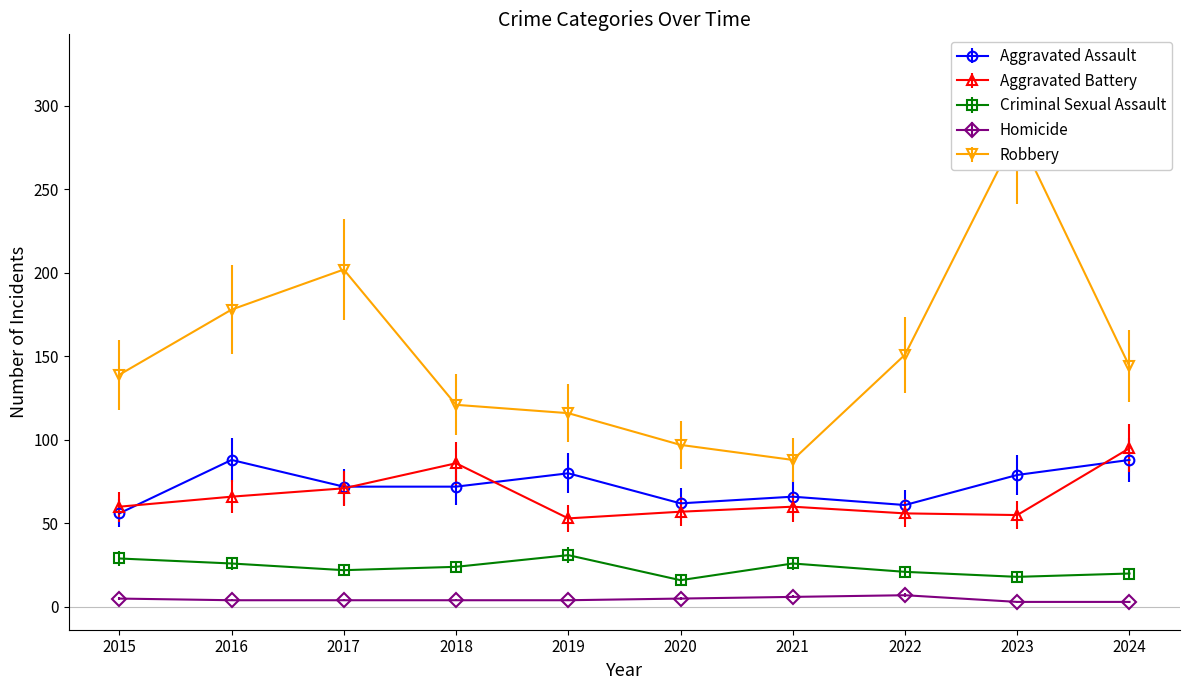

What is the value of the Robbery point at the 7th from the left?

88